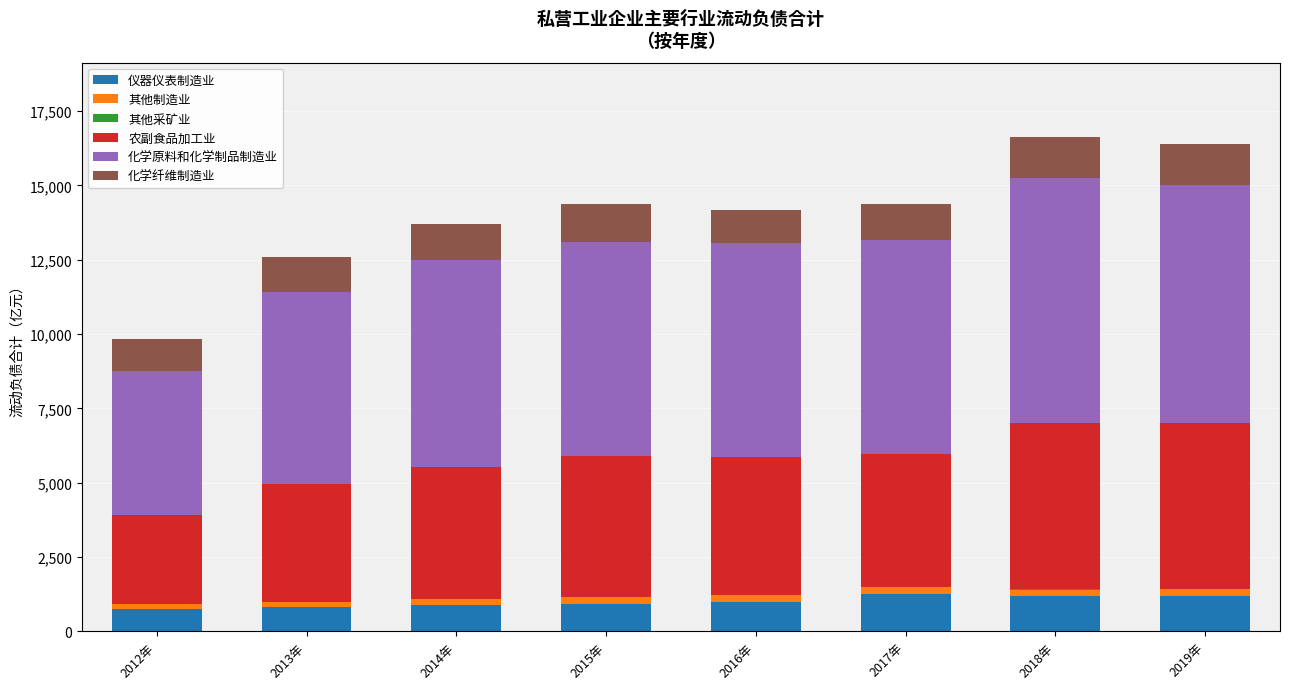

What is the maximum value for 仪器仪表制造业?

1261.6